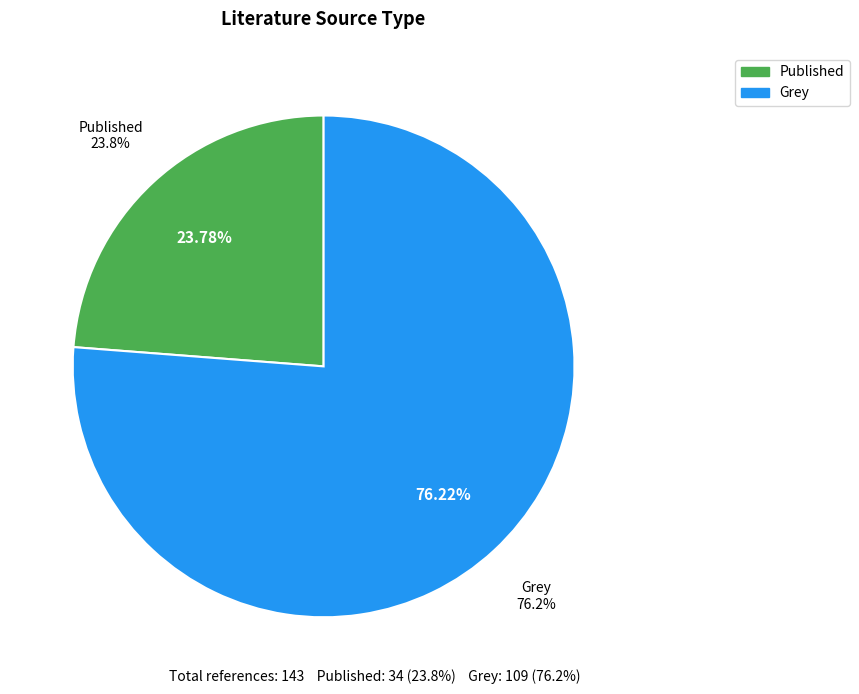

How many slices are in this pie chart?

2